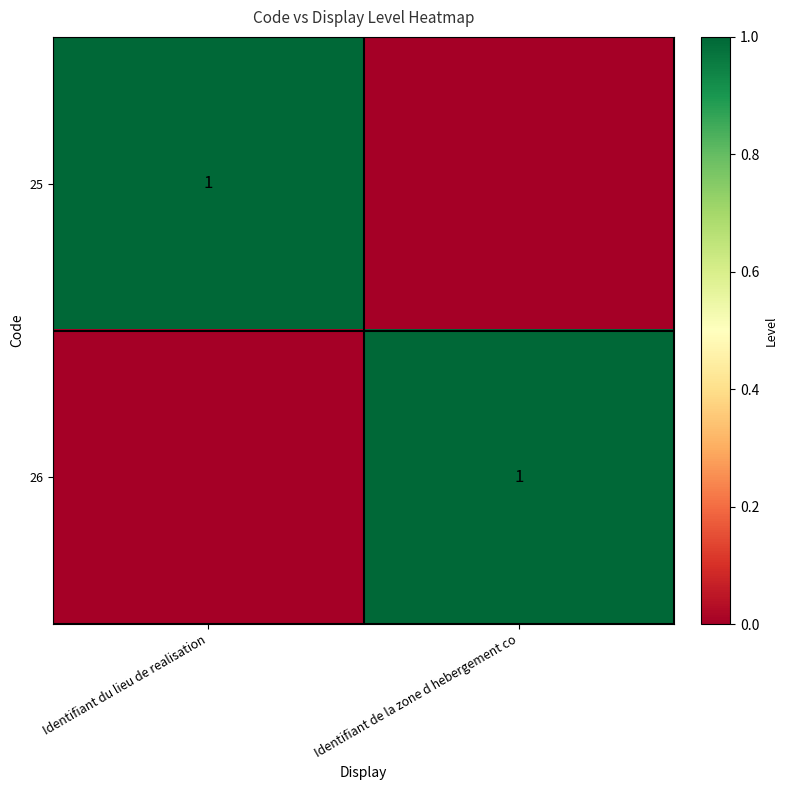

Is it true that 26 equals 1 at Identifiant de la zone d hebergement co?

True